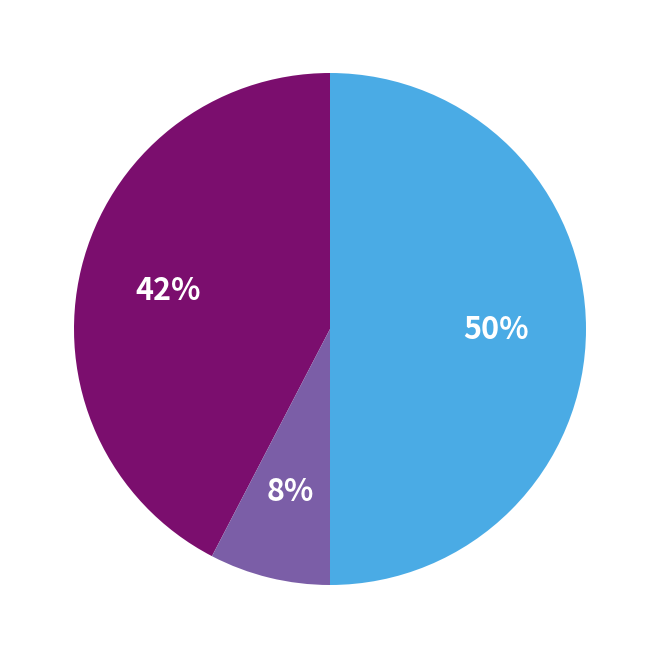

To the nearest percent, what is the average slice percentage?

33%